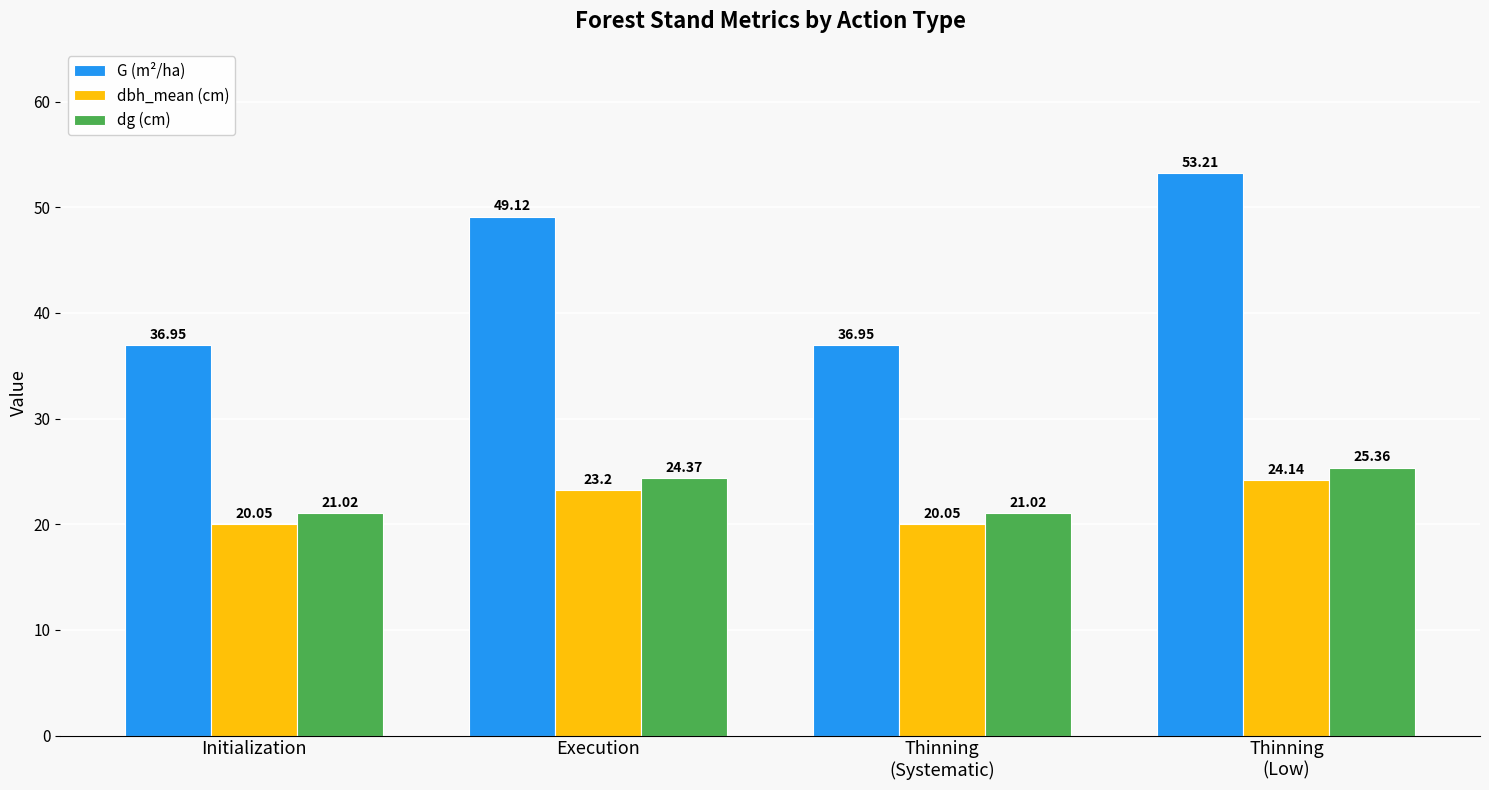

What is the difference between the second highest and minimum values in the G (m²/ha) series?

12.2